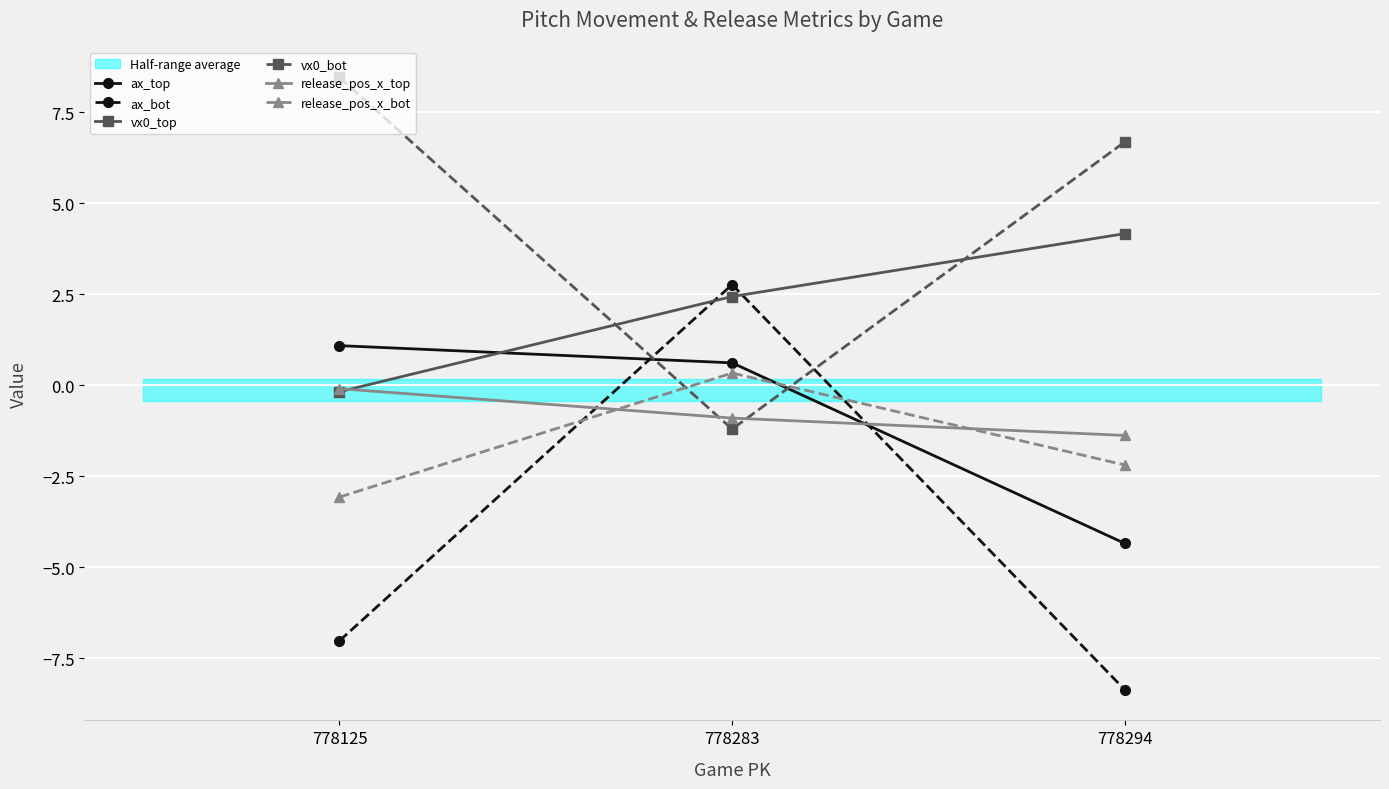

What is the smallest value displayed?

-8.4